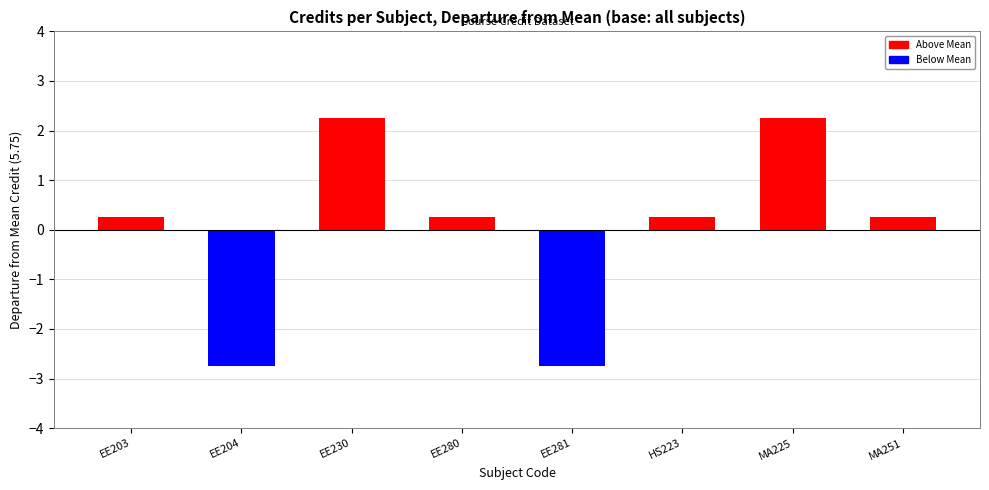

Where does the data first go above 0?

EE203